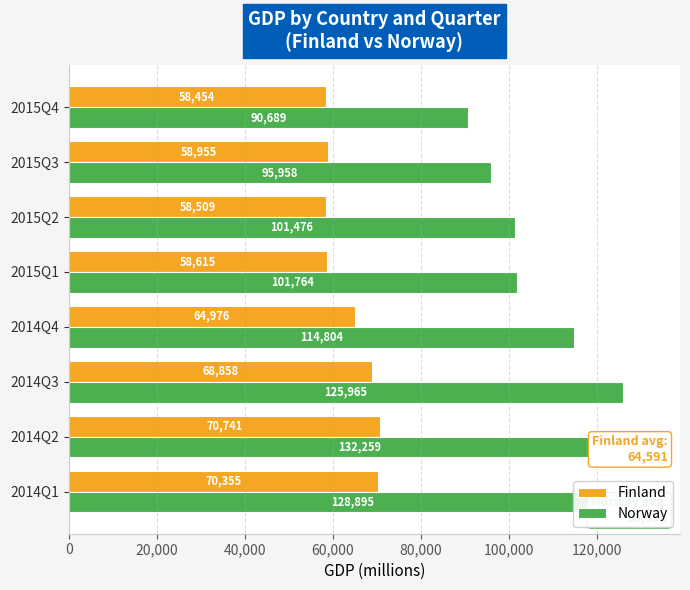

List the series in order of their peak value, lowest first.

Finland, Norway